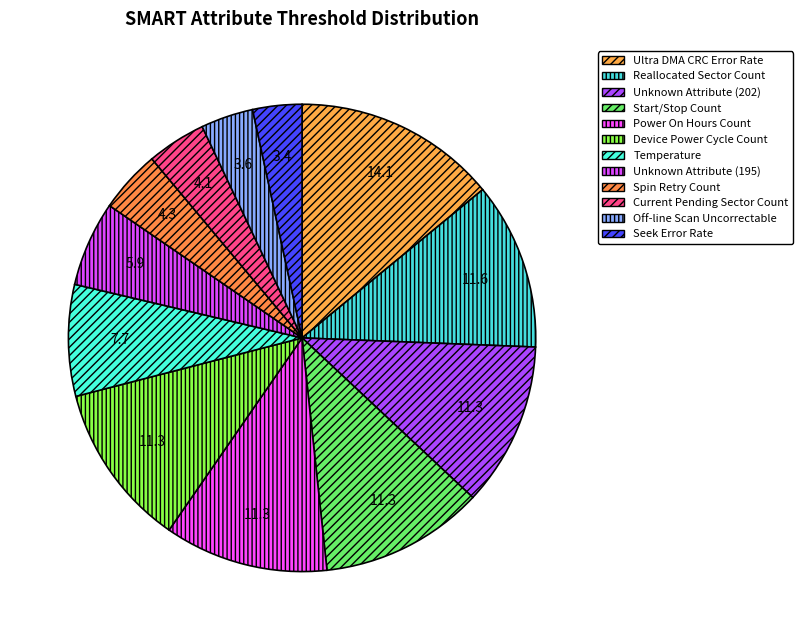

Which slice is the largest?

Ultra DMA CRC Error Rate